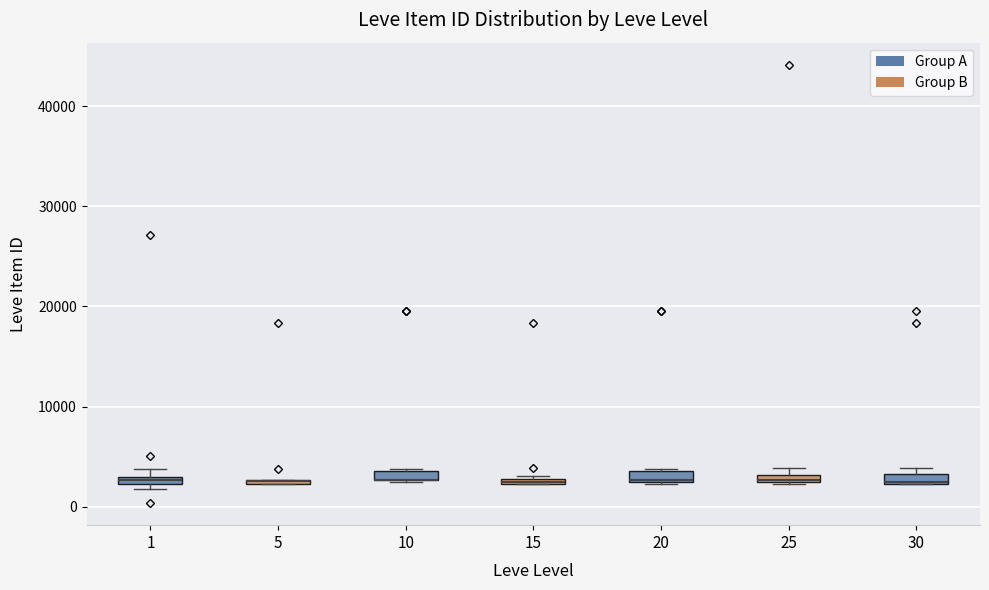

Where is the lower edge of the box at x = 15 on the y-axis? The values are not printed on the chart, so give them approximately, as read against the axis.

2000